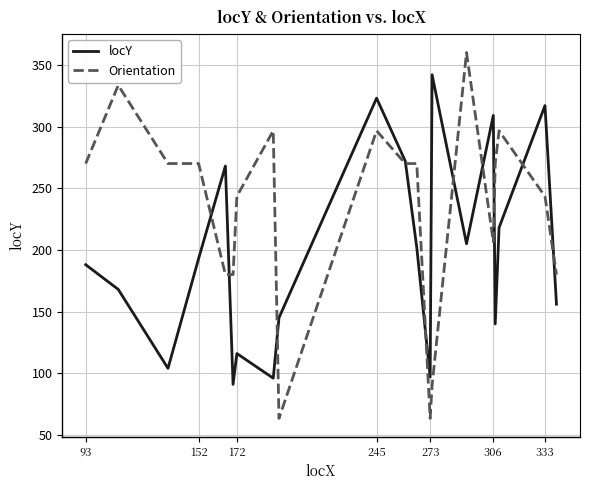

What is the difference between the maximum and second lowest values in the Orientation series?

296.6